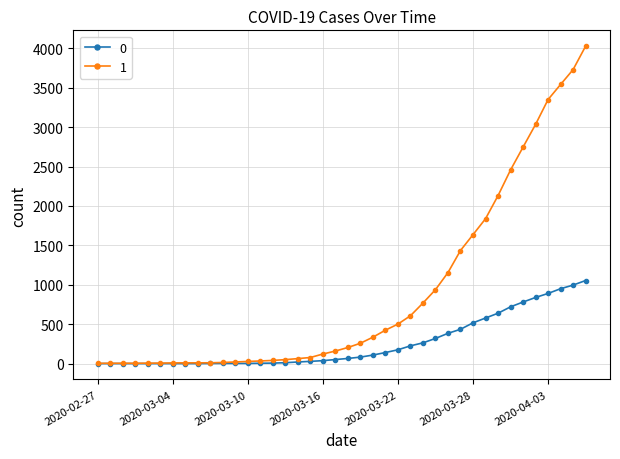

How many series are shown in this chart?

2